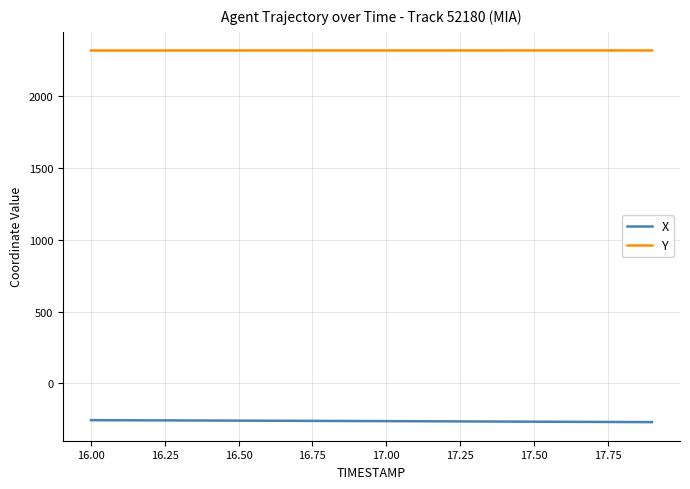

Rank the series by their average value, from lowest to highest.

X, Y